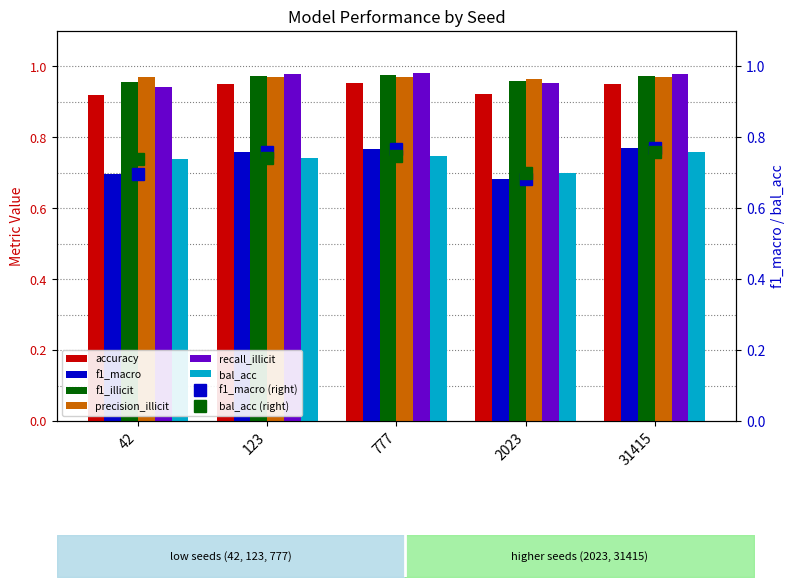

Which category has the highest value across all series?

777